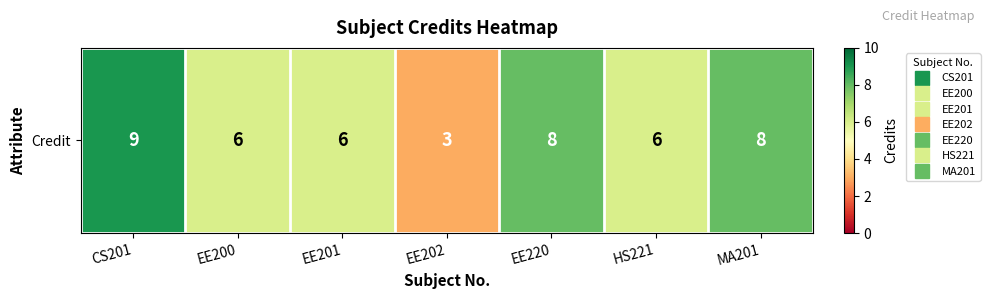

Where does the data first go above 6?

CS201